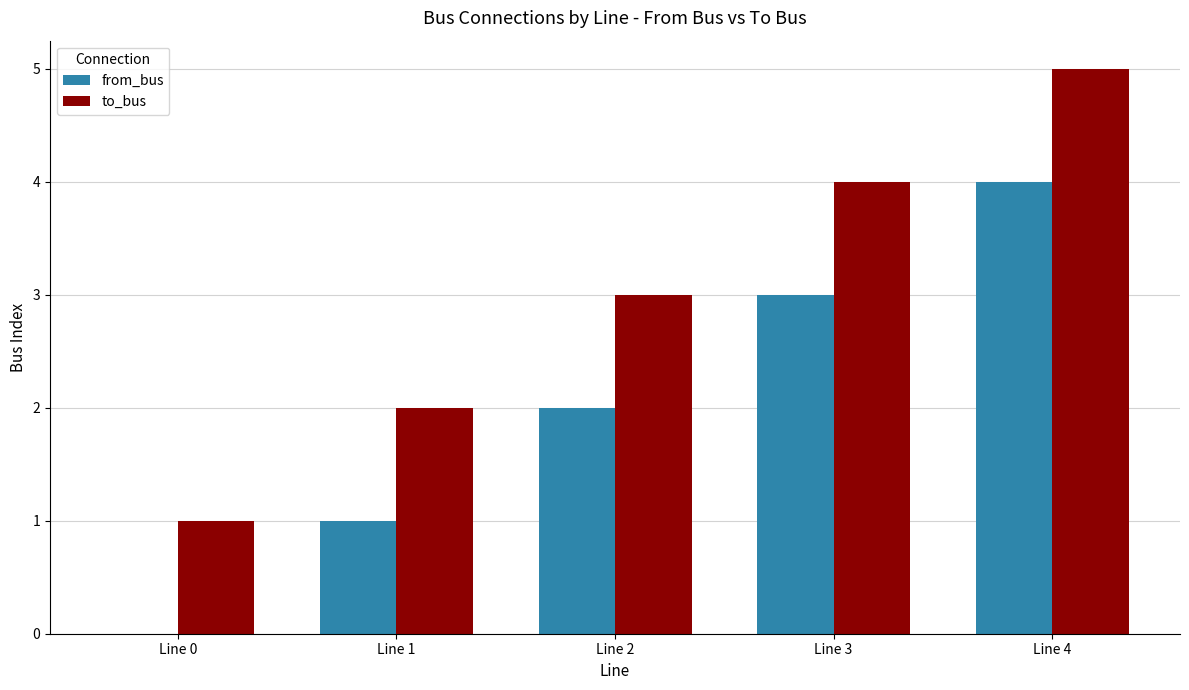

Which category has the highest value across all series?

Line 4